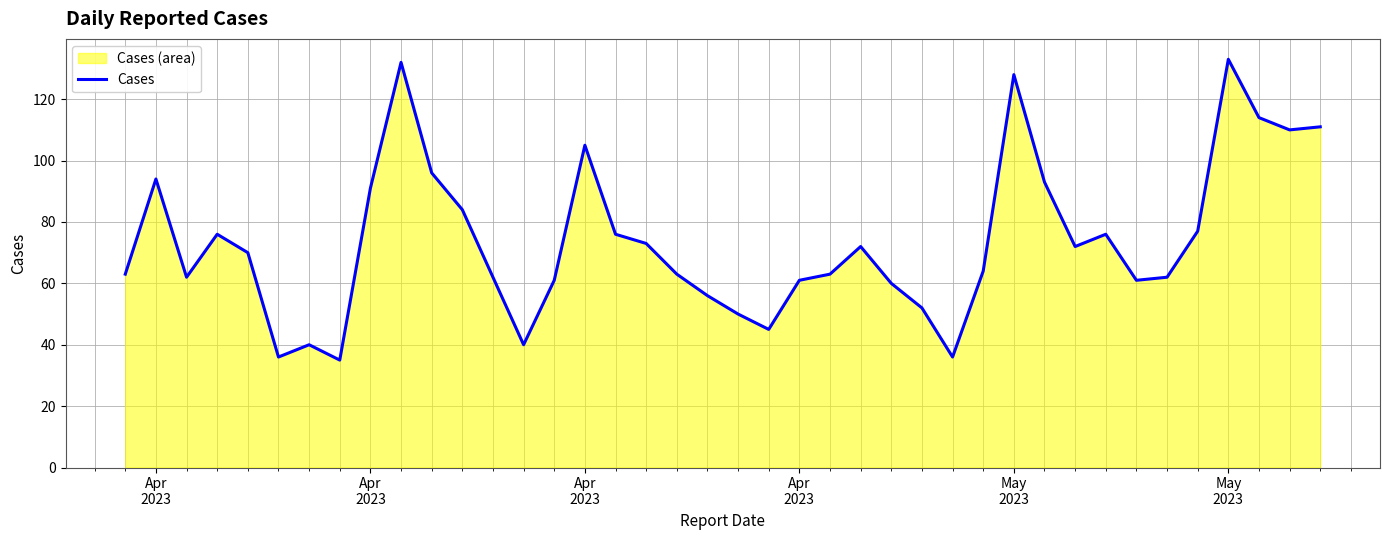

What is the minimum value shown in the chart?

35